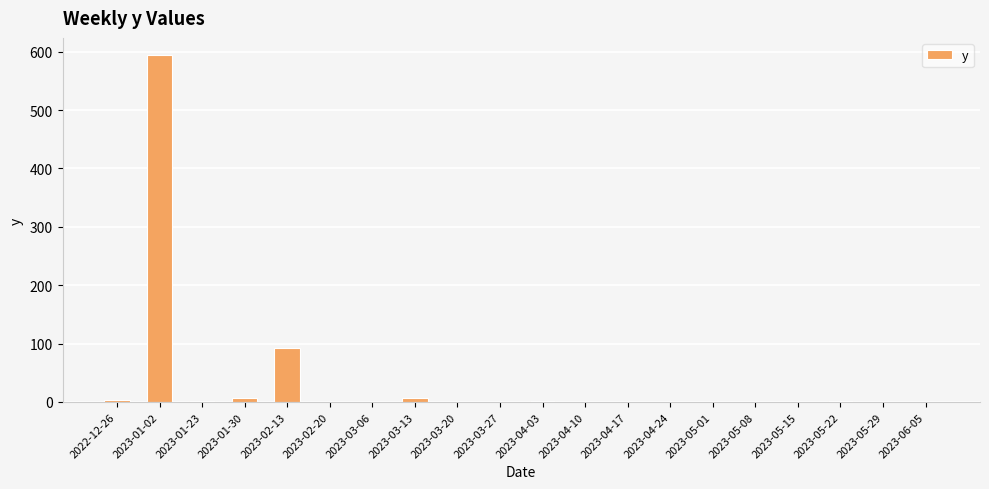

Where is the data nearest to the value 297?

2023-02-13